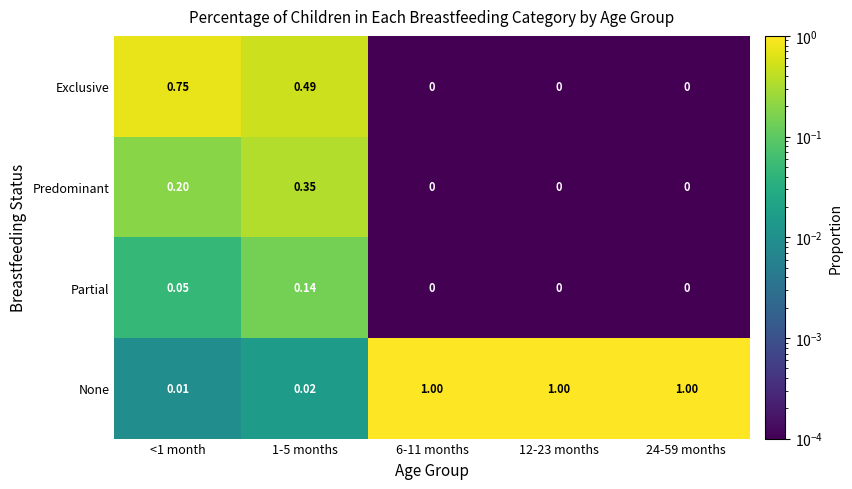

Is the value of Exclusive at 1-5 months greater than the value of Partial at 1-5 months?

Yes